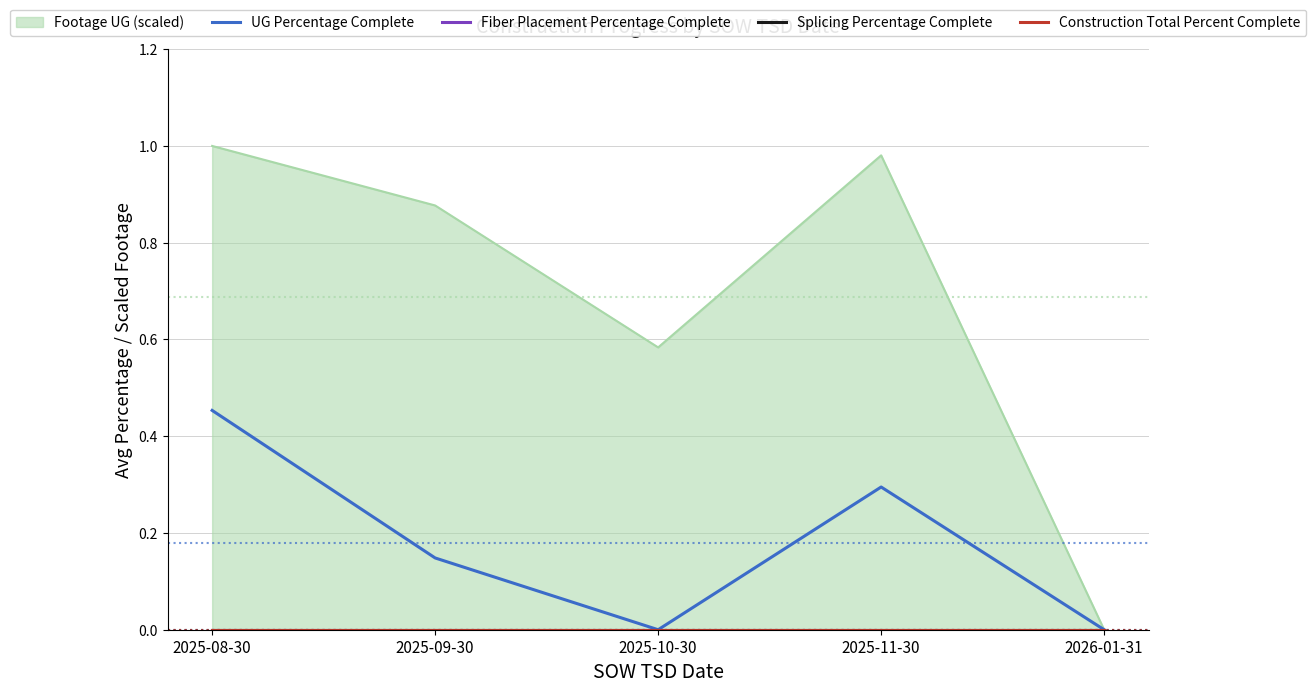

What is the difference between the highest and lowest values at 2025-08-30?

0.5